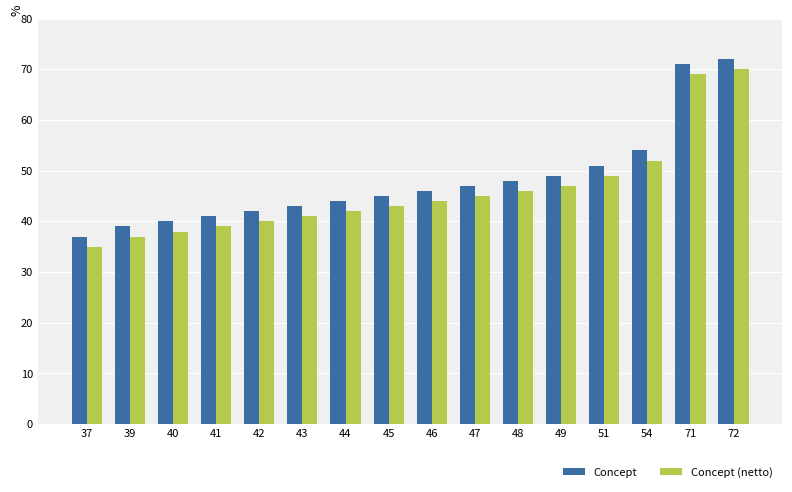

What is the total value across all series at 45?

88